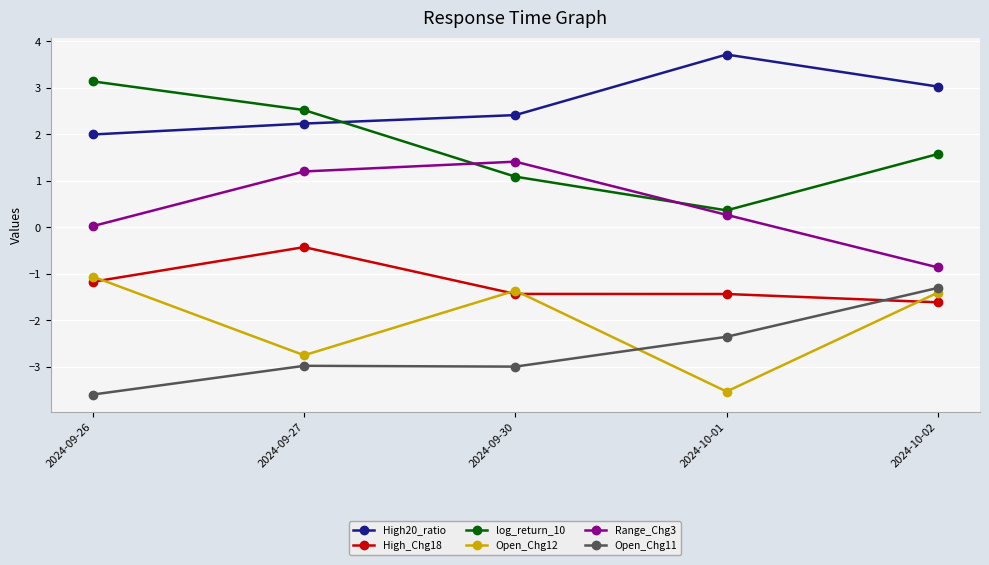

What is the approximate value of Open_Chg11 at 2024-09-27?

-3.0